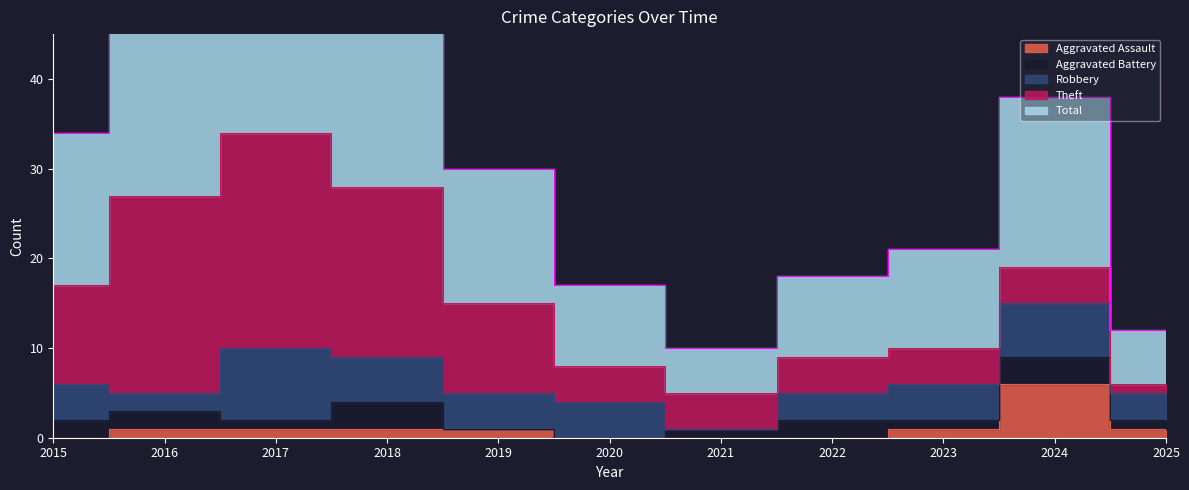

Is it true that Aggravated Assault equals 1 at 2017?

True